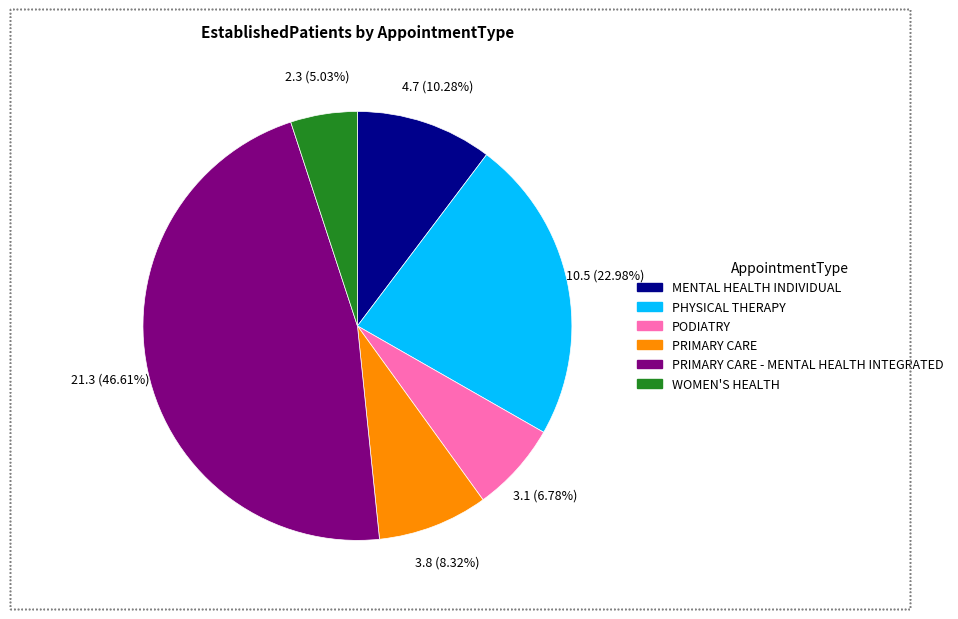

Is there any slice that represents more than half of the pie?

No